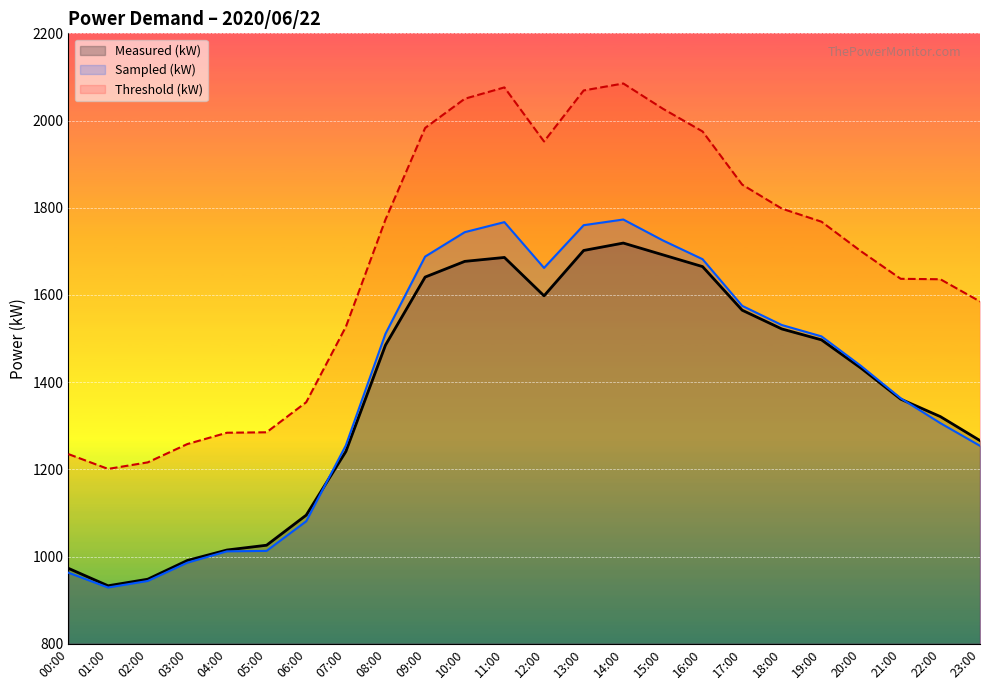

What is the value of the Threshold (kW) point at the 20th from the left?

1768